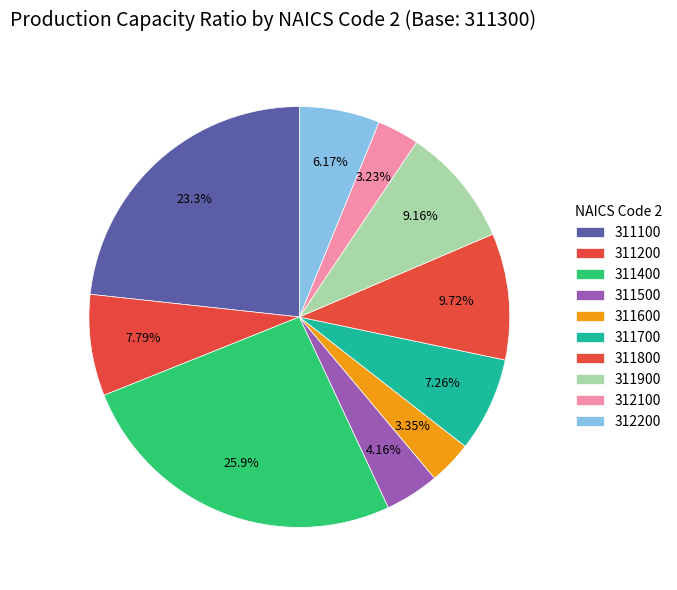

Count the number of slices in the pie.

10